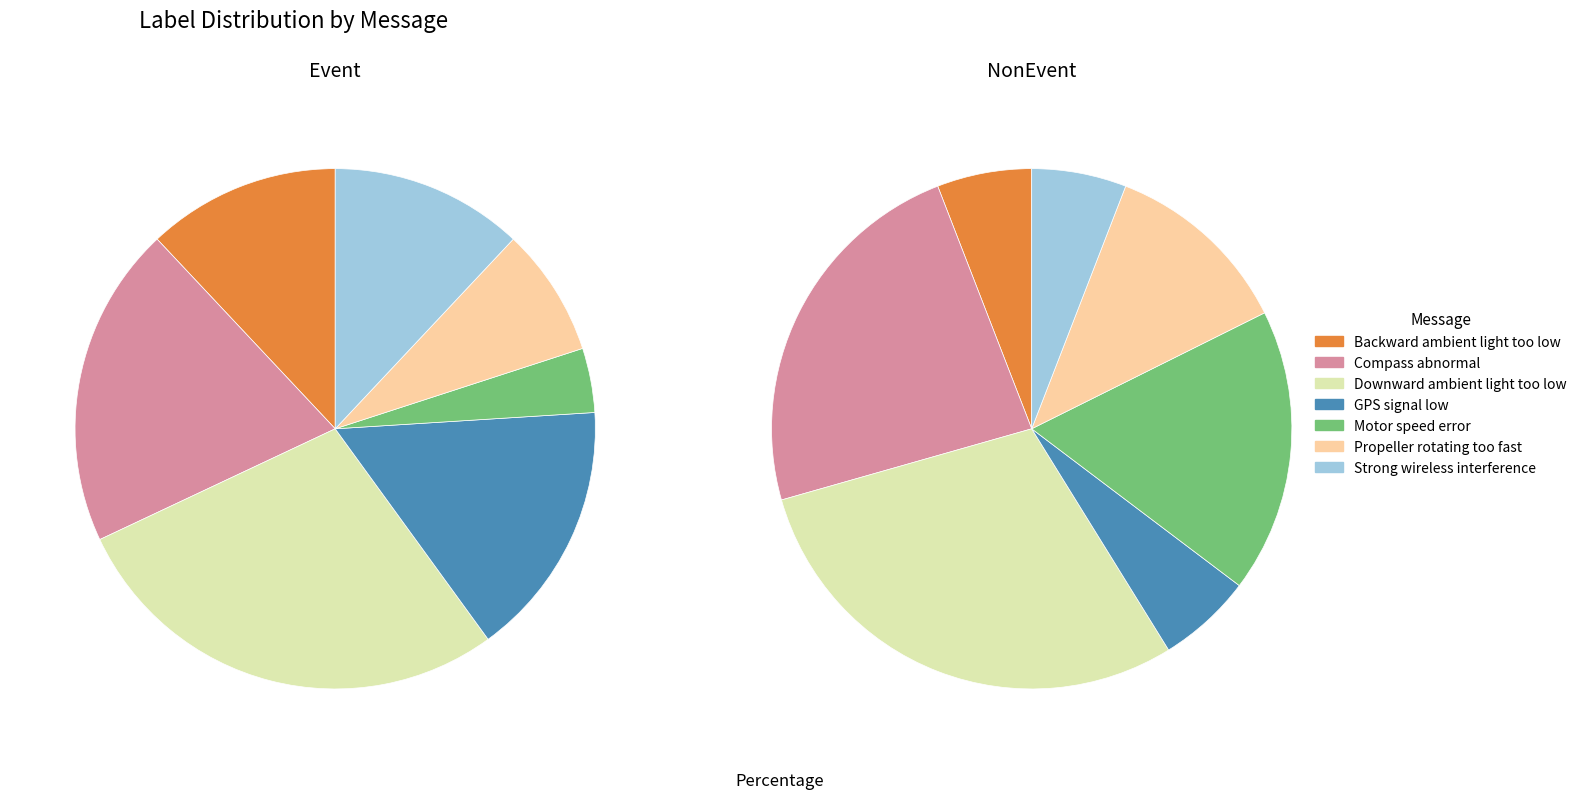

Is there a majority slice in this chart?

No